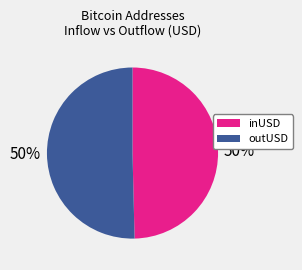

To the nearest percent, what is the average slice percentage?

50%